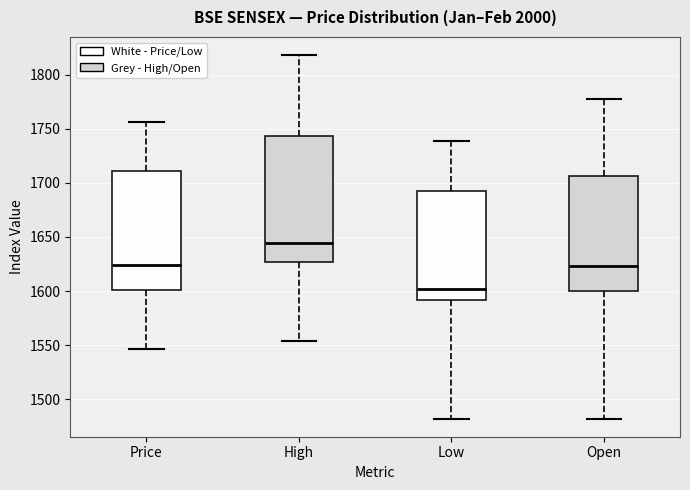

Reading left to right, read every box against the y-axis: the position of its median line, the range the box covers, and the ends of its whiskers. The values are not printed on the chart, so give them approximately, as read against the axis.

Price: median 1625, box 1600 to 1710, whiskers 1545 to 1755
High: median 1645, box 1625 to 1745, whiskers 1555 to 1820
Low: median 1600, box 1590 to 1690, whiskers 1480 to 1740
Open: median 1625, box 1600 to 1705, whiskers 1480 to 1780